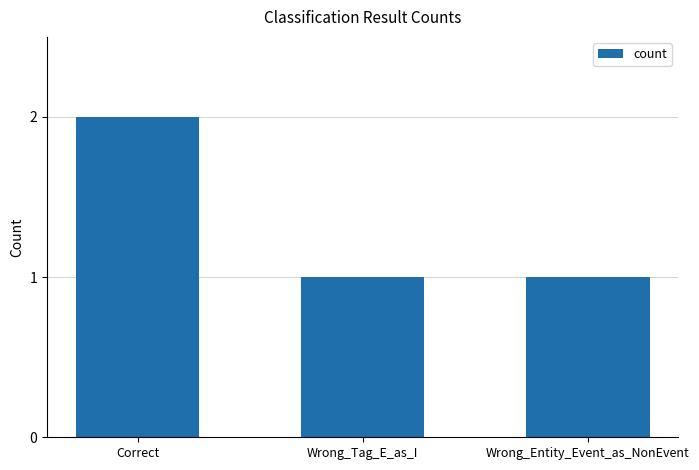

What is the difference between the values at Wrong_Entity_Event_as_NonEvent and Correct?

1